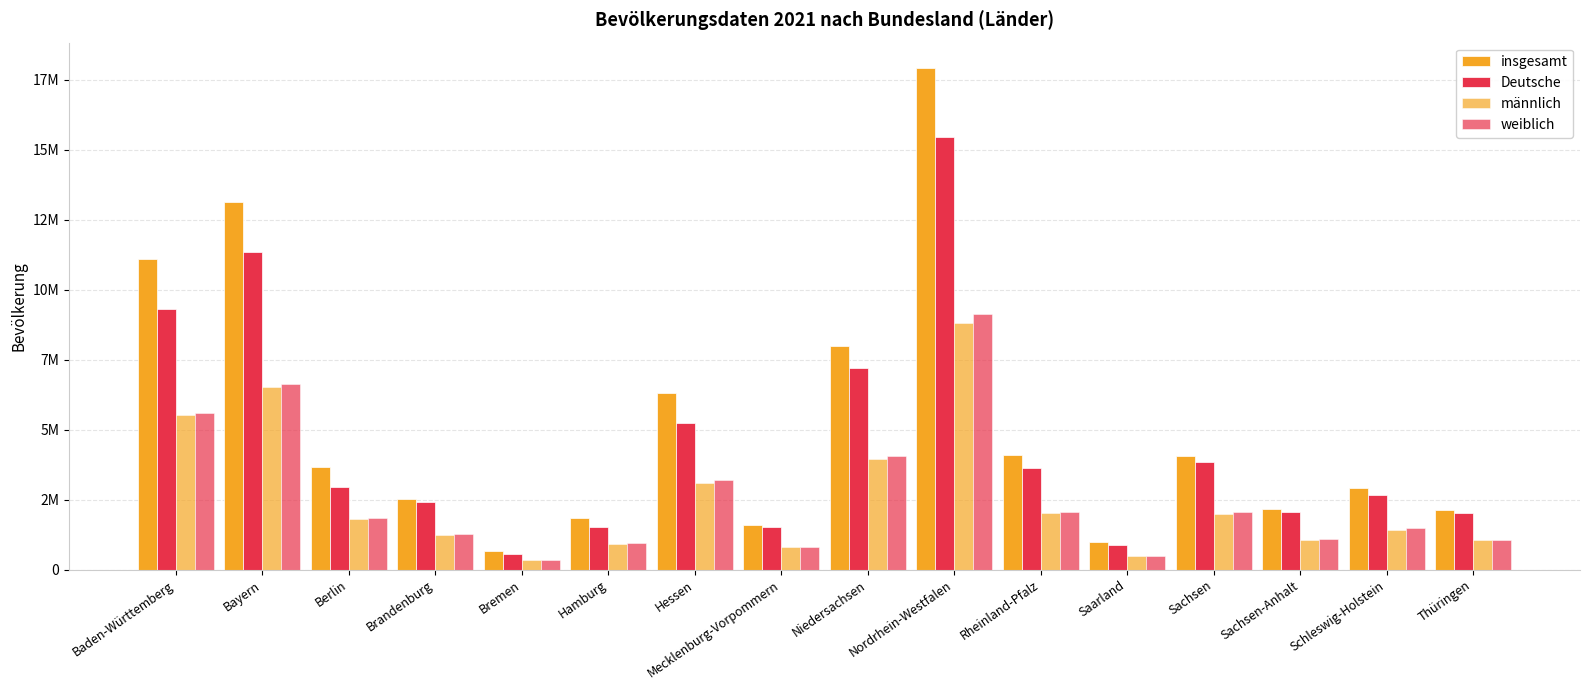

Where does the Deutsche series first go above 2946458?

Baden-Württemberg